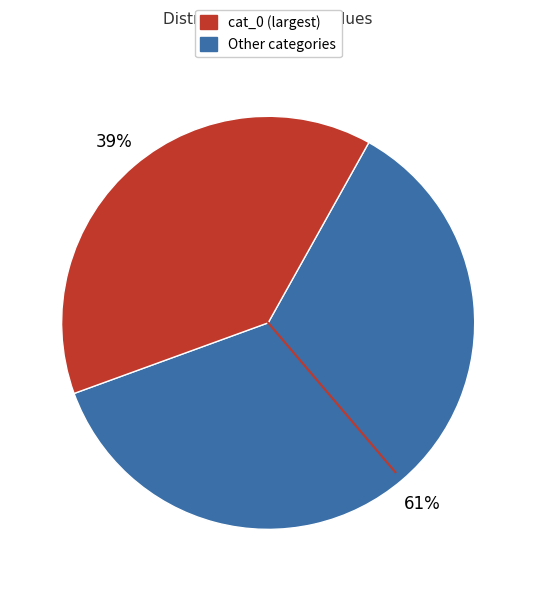

Does any single category account for the majority?

Yes